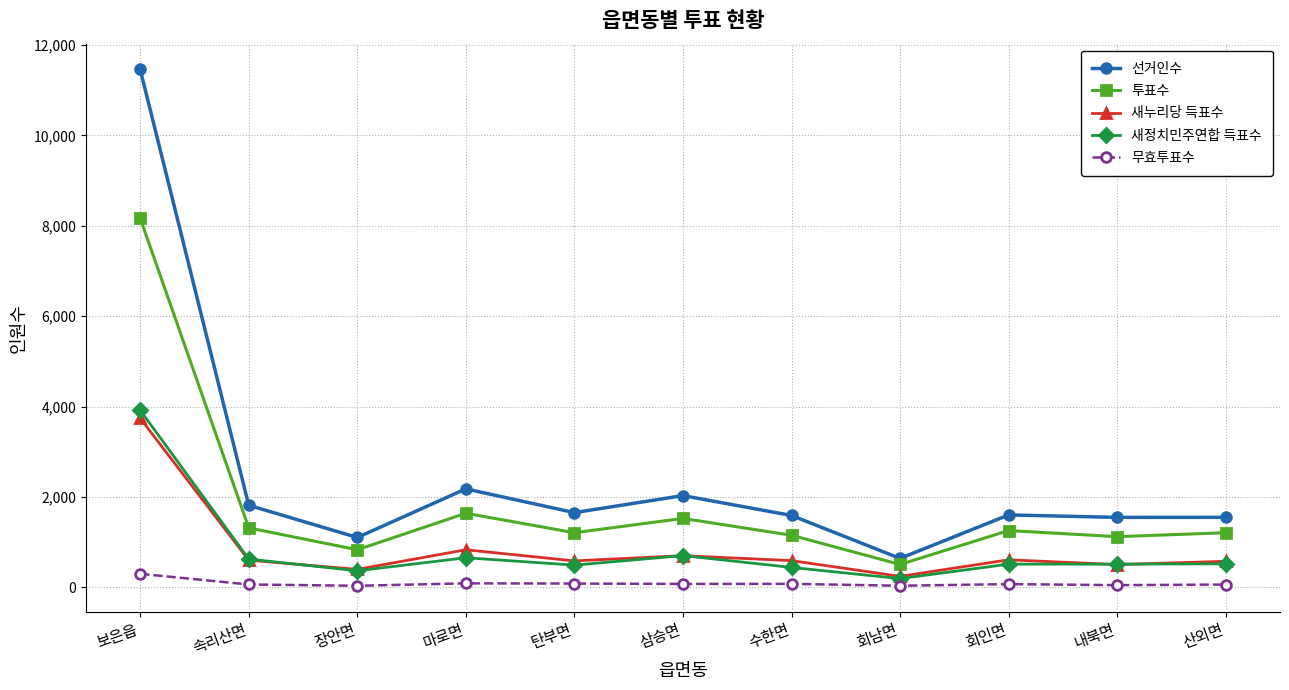

Which series has the largest range (max minus min)?

선거인수